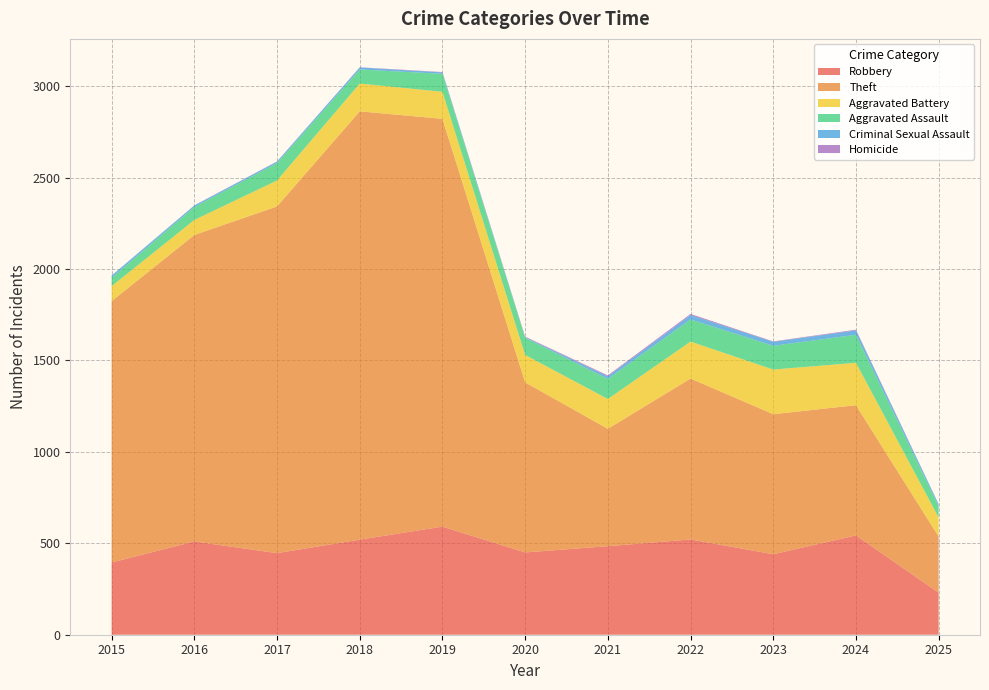

Reading right to left, list all the values displayed in this chart.

Robbery: 230	543	440	521	484	450	591	520	446	510	395
Theft: 307	712	766	880	642	930	2230	2342	1896	1676	1429
Aggravated Battery: 104	232	244	202	163	150	148	152	142	82	82
Aggravated Assault: 62	153	130	121	110	94	98	77	95	71	46
Criminal Sexual Assault: 10	24	22	24	14	3	8	11	8	8	12
Homicide: 1	4	2	6	5	3	2	1	1	1	0